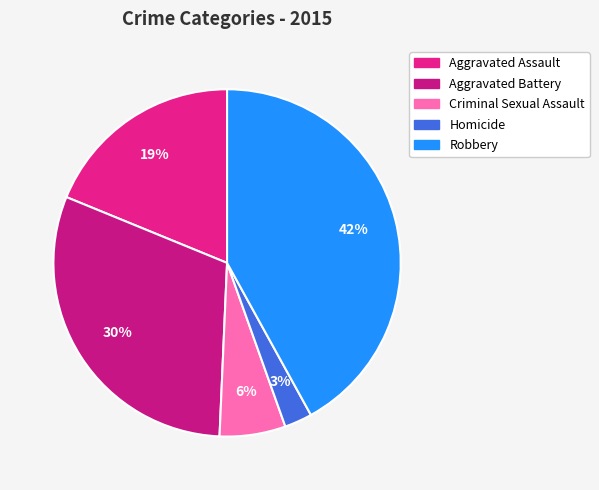

Approximately how many times larger is the value at Robbery compared to Aggravated Assault?

2.2